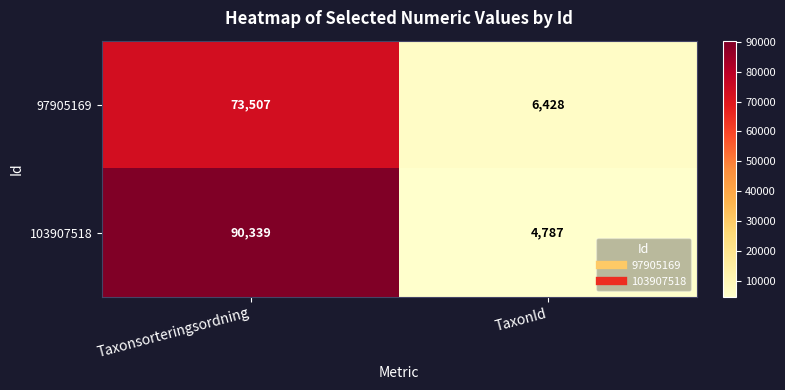

Reading left to right, list all the values displayed in this chart.

97905169: Taxonsorteringsordning=73507	TaxonId=6428
103907518: Taxonsorteringsordning=90339	TaxonId=4787